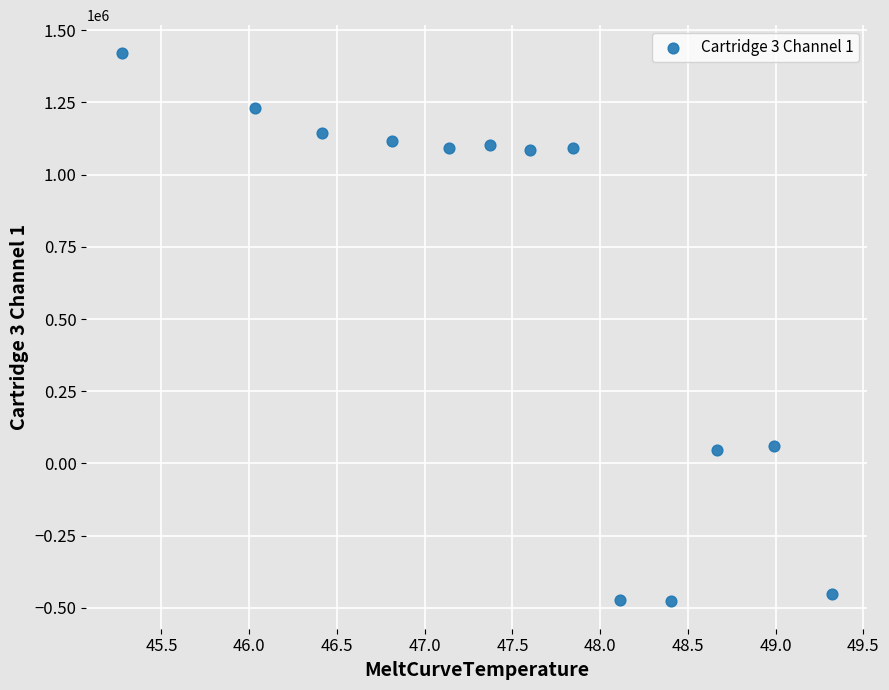

What is the range of Y values (max minus min)?

1899594